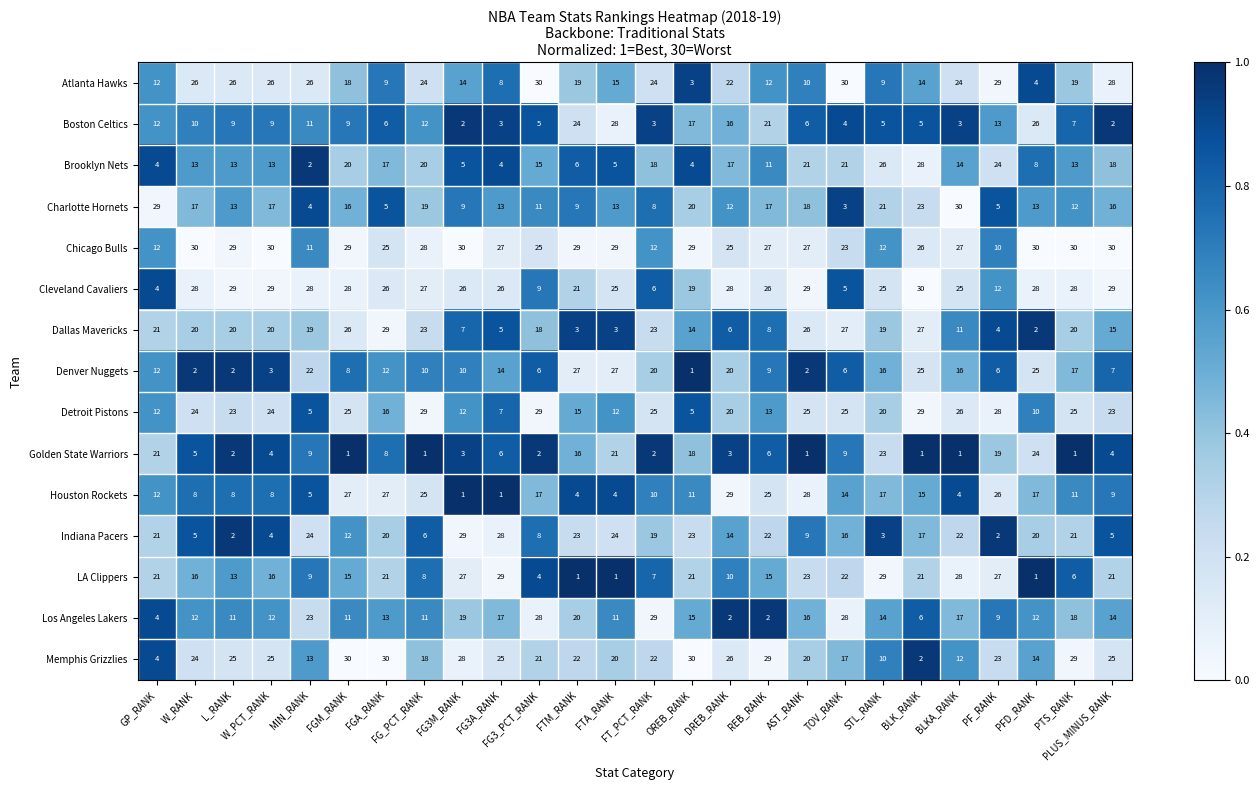

What is the highest value of the Cleveland Cavaliers series?

30